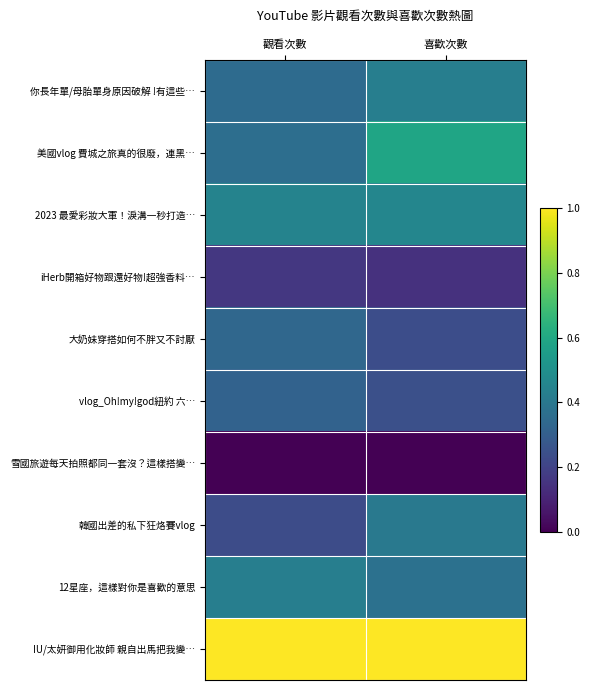

At how many categories does at least one series exceed 0?

2